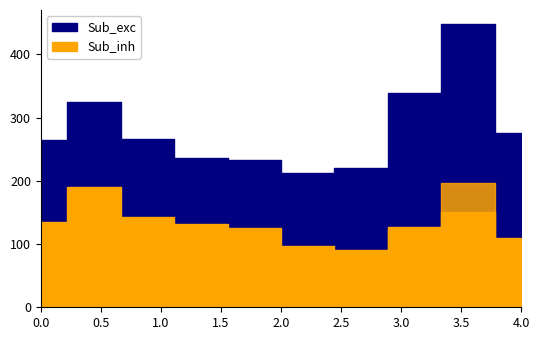

What is the difference between the maximum and minimum values in the Total series?

235